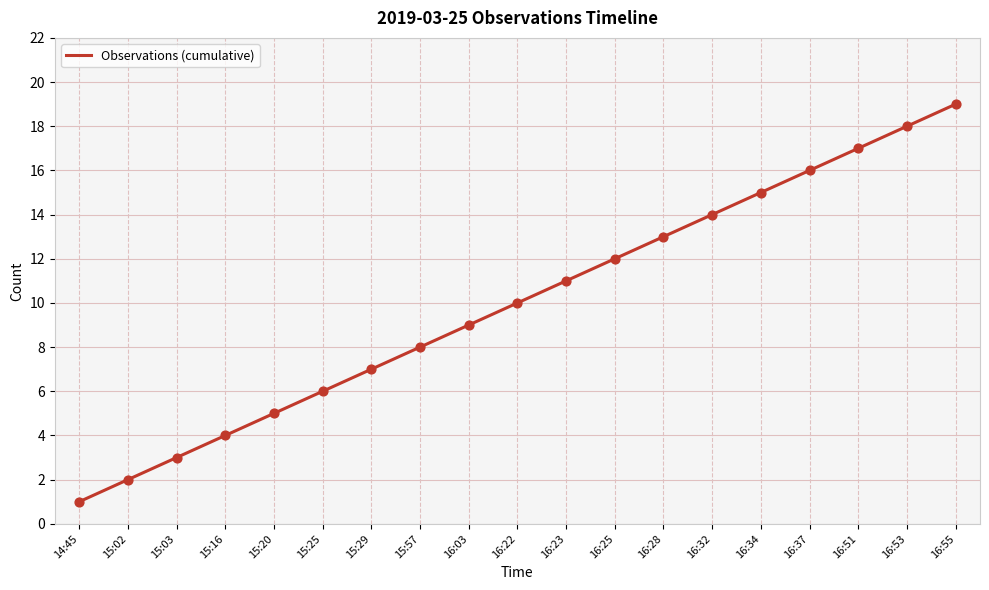

Between 16:25 and 16:03, which is larger?

16:25